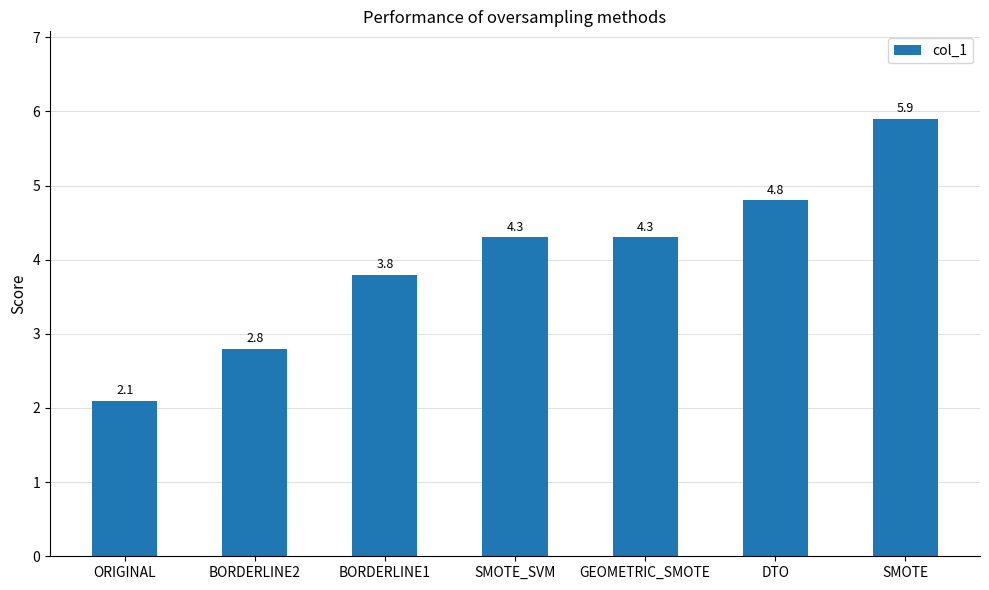

Reading left to right, what are all the values shown in this chart?

ORIGINAL=2.1	BORDERLINE2=2.8	BORDERLINE1=3.8	SMOTE_SVM=4.3	GEOMETRIC_SMOTE=4.3	DTO=4.8	SMOTE=5.9